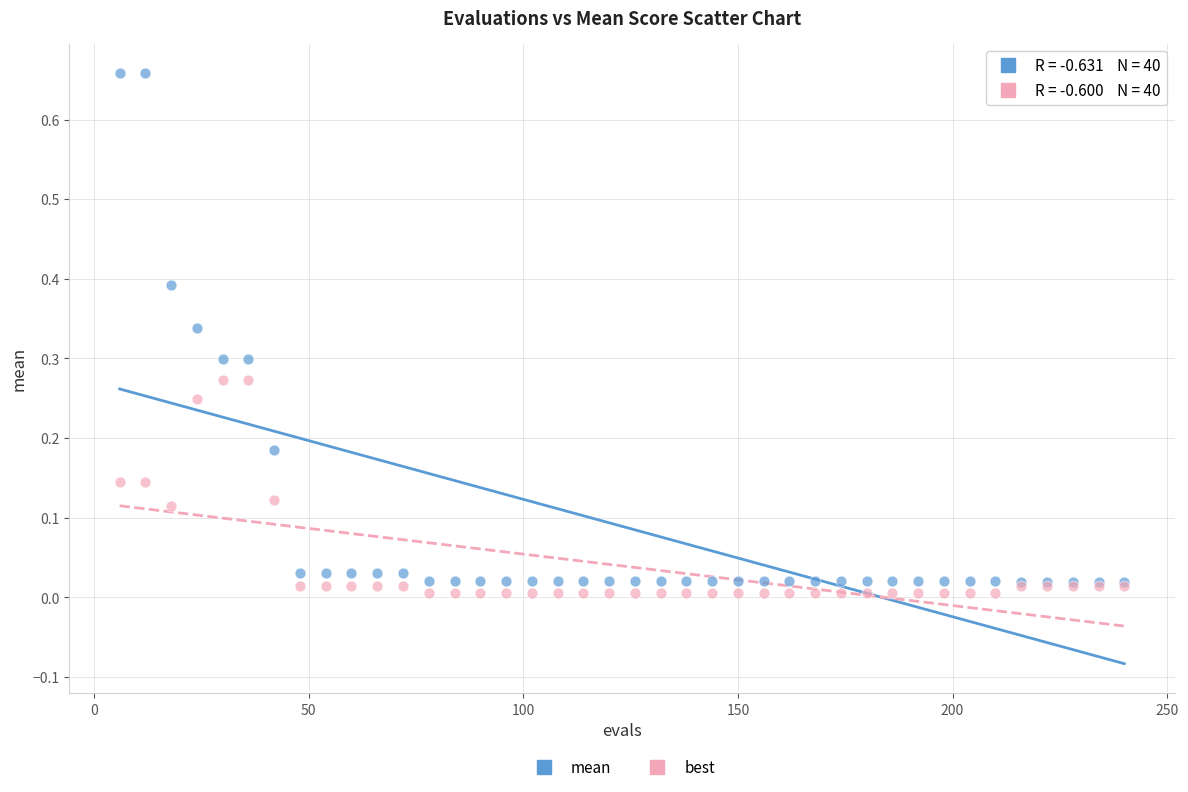

Which series has the largest Y range (max minus min)?

mean